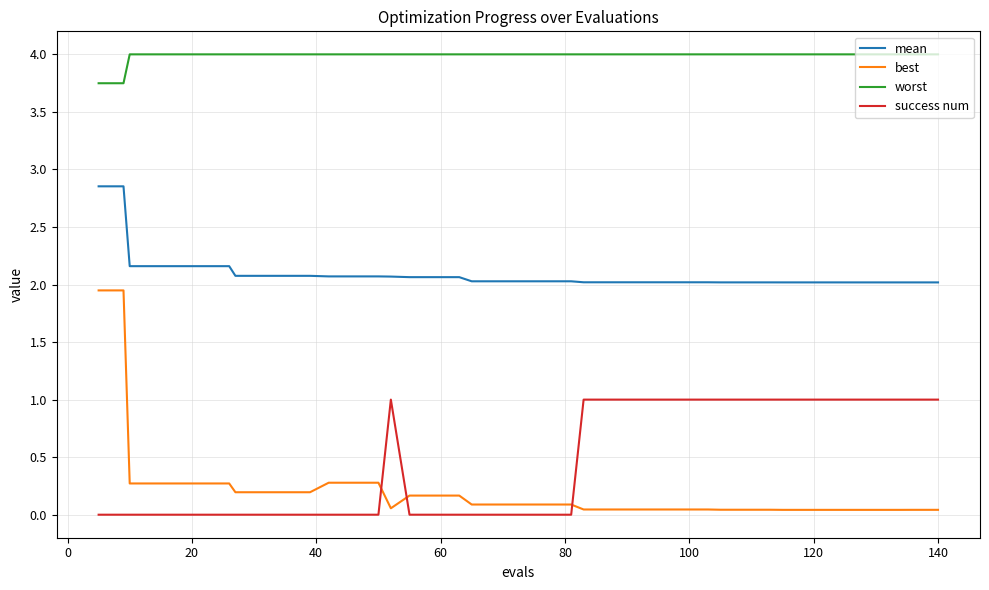

Count the number of data series in this chart.

4